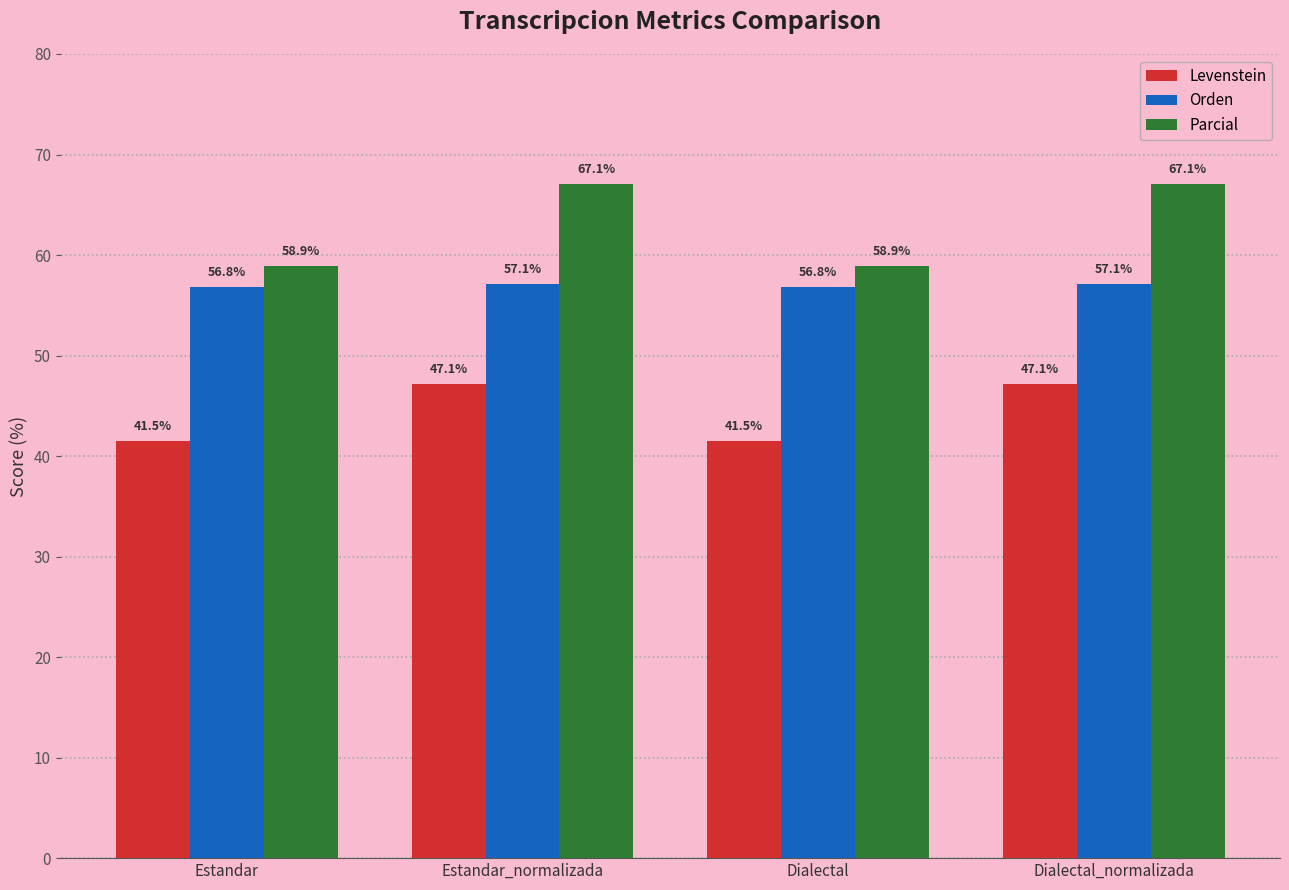

What is the difference between the maximum and minimum values in the Orden series?

0.4